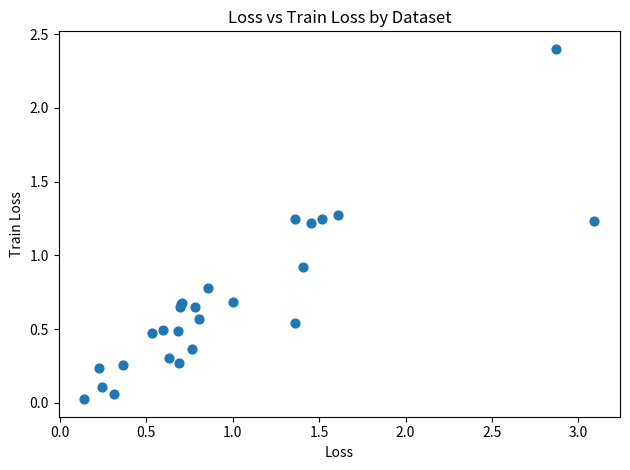

What Y value in the scatter plot is closest to 1?

0.9